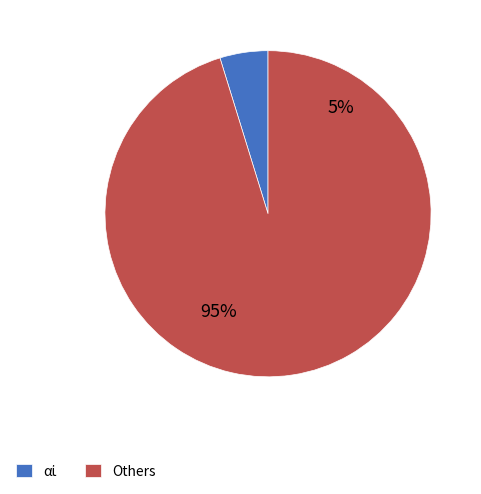

Which slice is the smallest?

αἰ